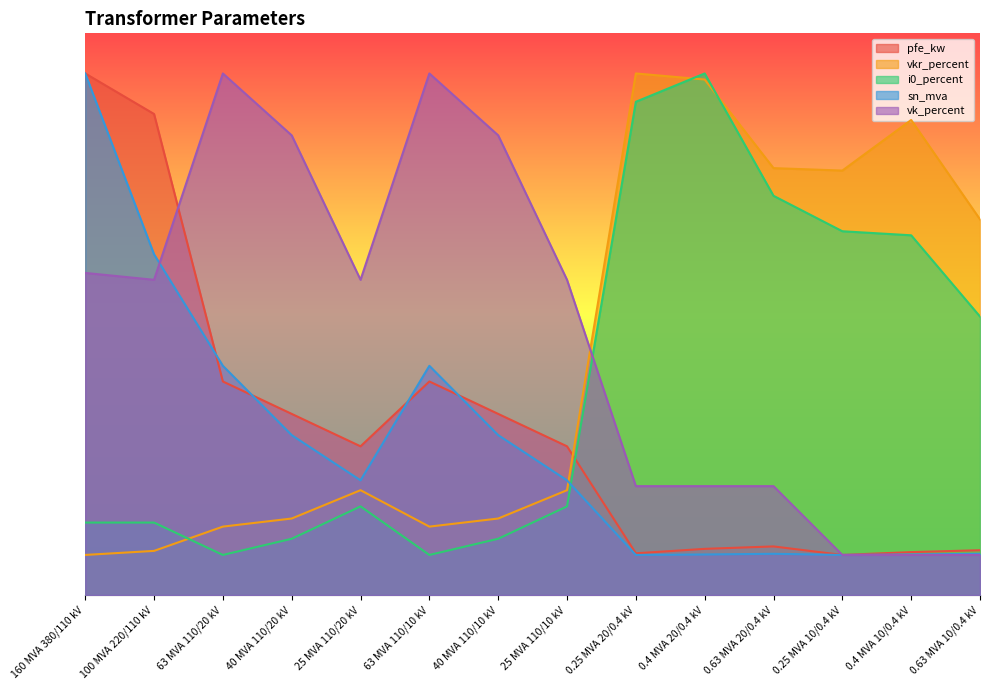

In i0_percent, how many points are higher than both neighbors (excluding endpoints)?

2